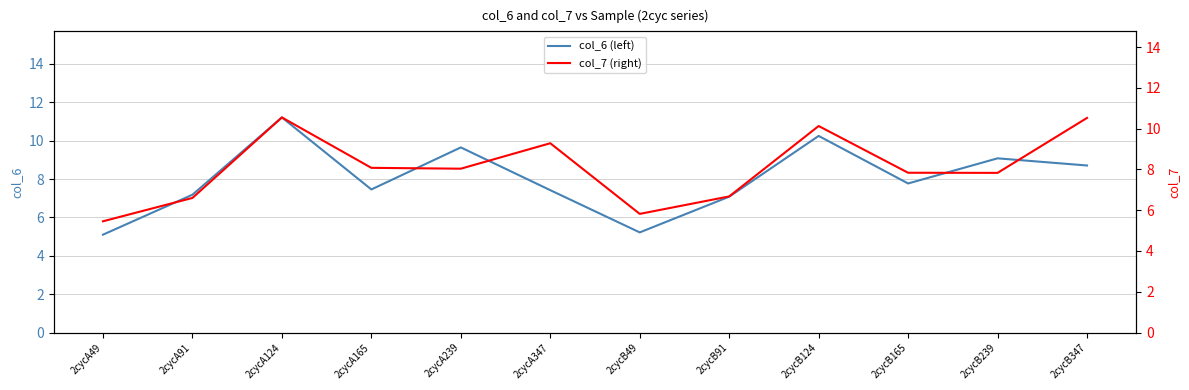

What is the sum of all col_6 (left) values?

96.1